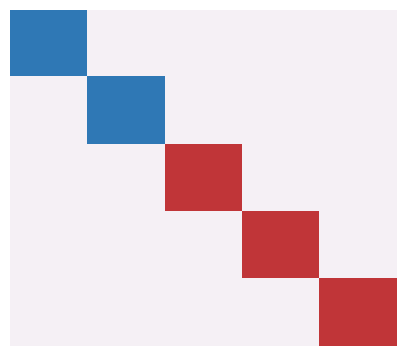

Count the number of categories in the chart.

5